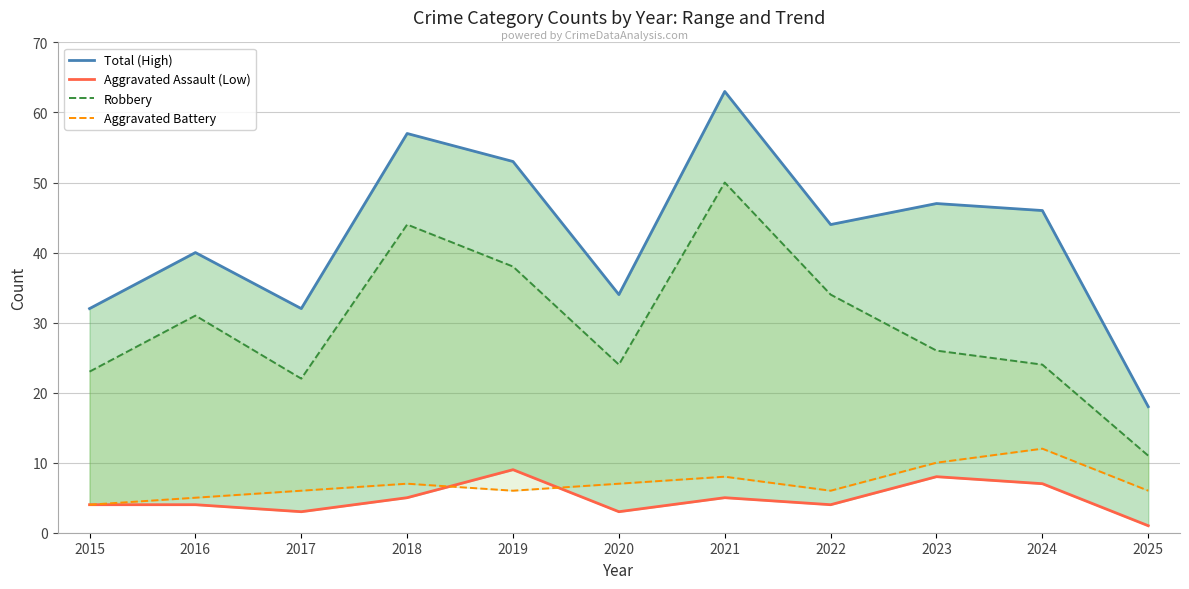

At which category does Robbery reach its first local peak?

2016